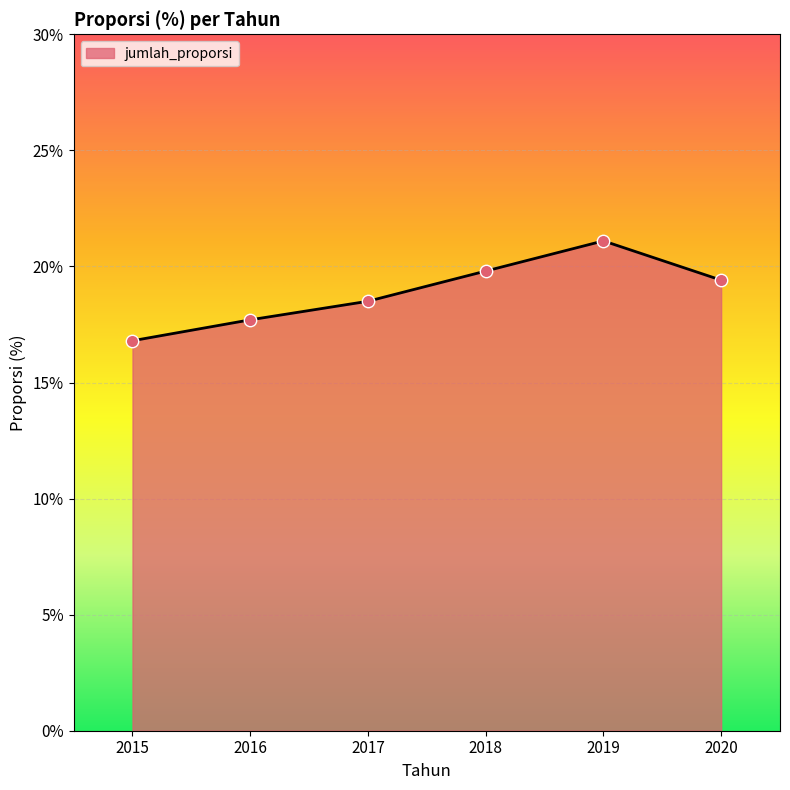

Approximately how many times larger is the value at 2015 compared to 2020?

0.9